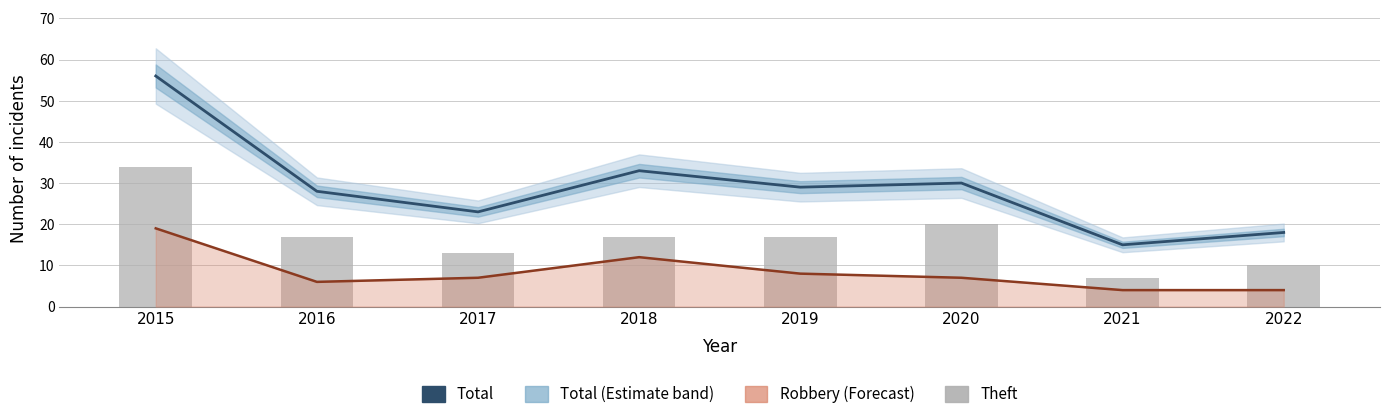

What is the spread (max minus min) of values at 2019?

21